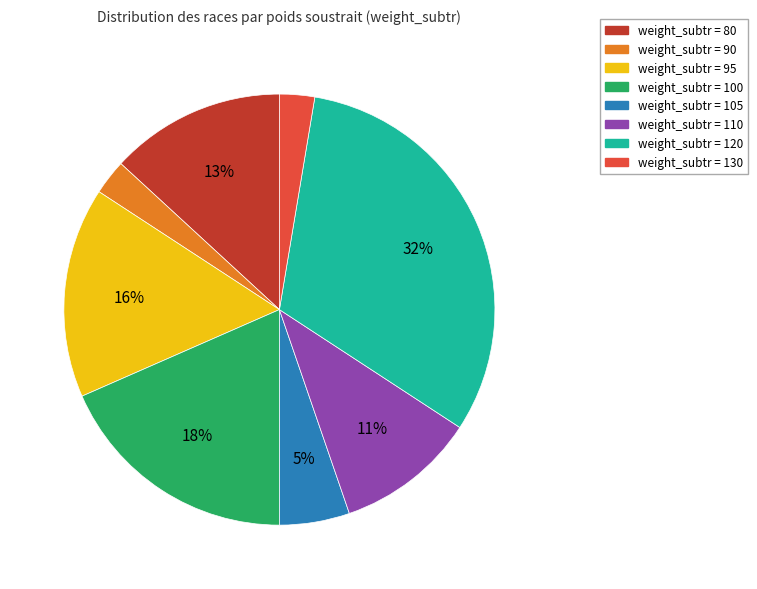

Does any single category account for the majority?

No